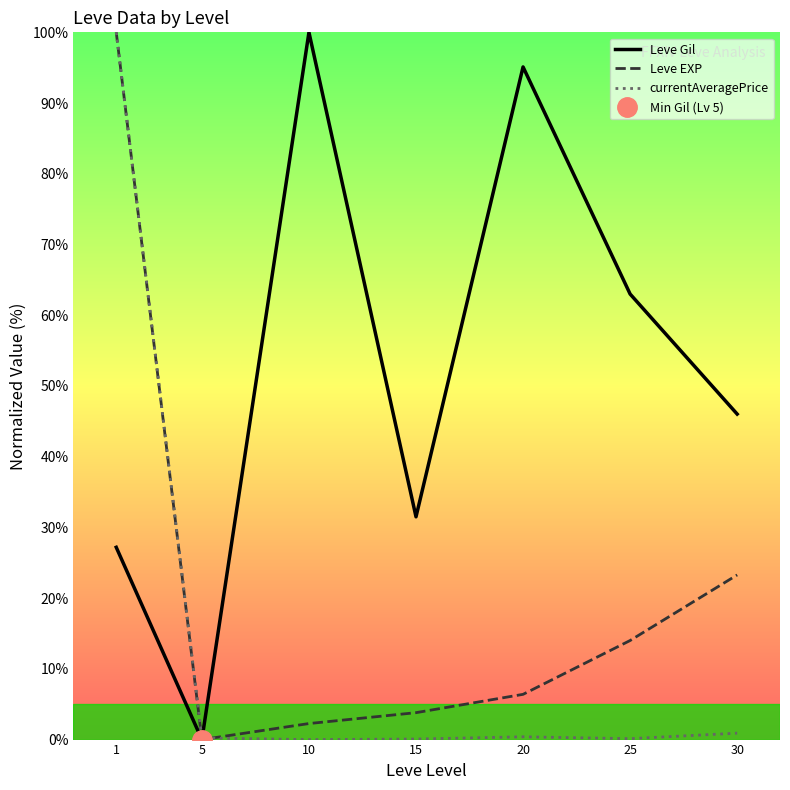

Reading left to right, extract all data points from this chart.

Leve Gil: 1=27.2	5=0.0	10=100.0	15=31.5	20=95.1	25=63.0	30=46.0
Leve EXP: 1=100.0	5=0.0	10=2.3	15=3.8	20=6.4	25=14.0	30=23.3
currentAveragePrice: 1=100.0	5=0.2	10=0.0	15=0.1	20=0.4	25=0.1	30=0.9